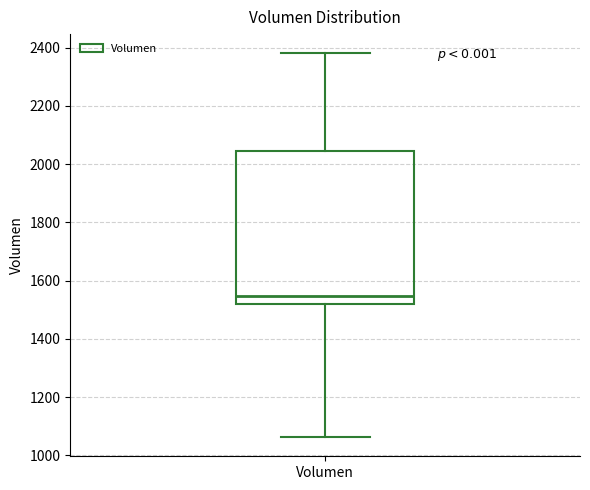

Transcribe this box plot: give where the median line is, the range the box spans, and where the two whiskers end, as read against the y-axis. The values are not printed on the chart, so give them approximately, as read against the axis.

median 1540, box 1520 to 2040, whiskers 1060 to 2380